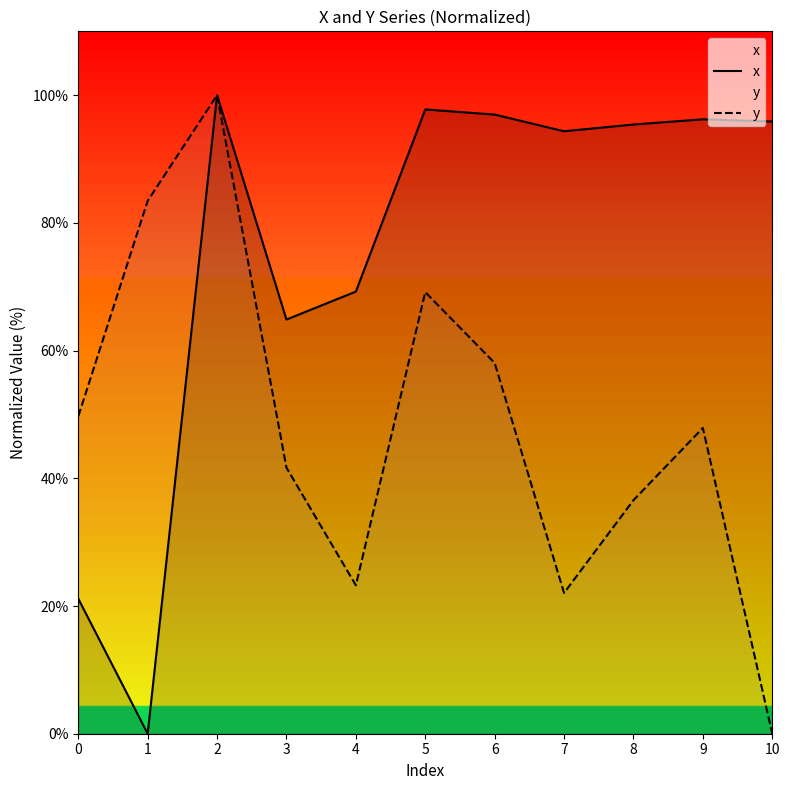

What is the sum of all x values?

831.8